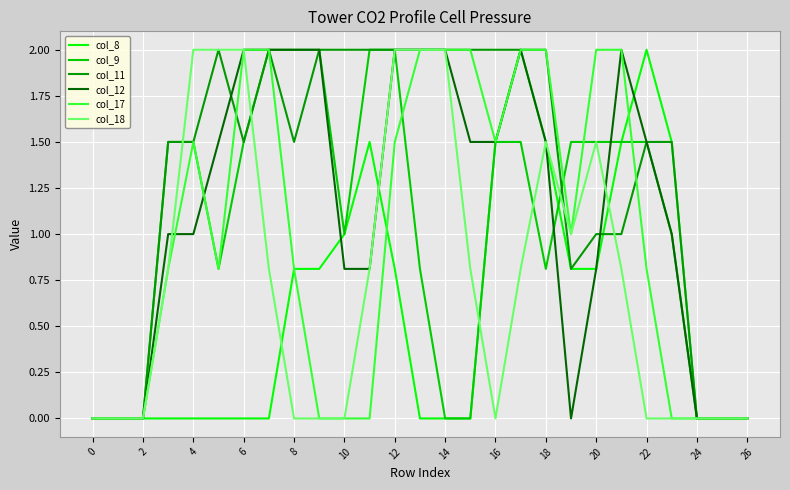

Which series has the largest total across all categories?

col_11